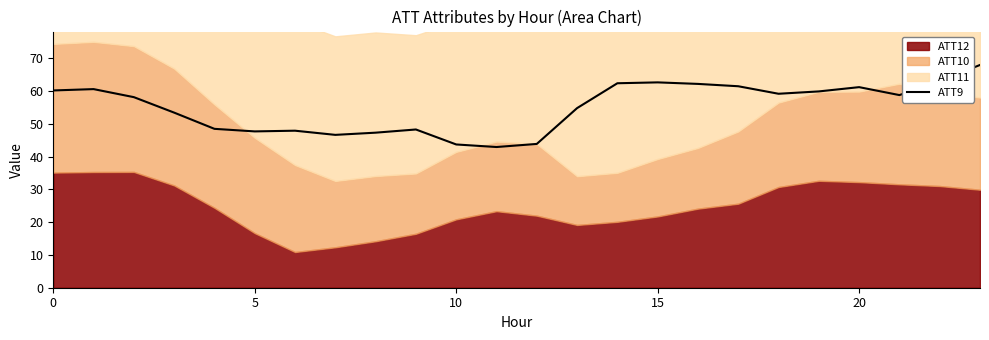

At which label is the value closest to 55?

13